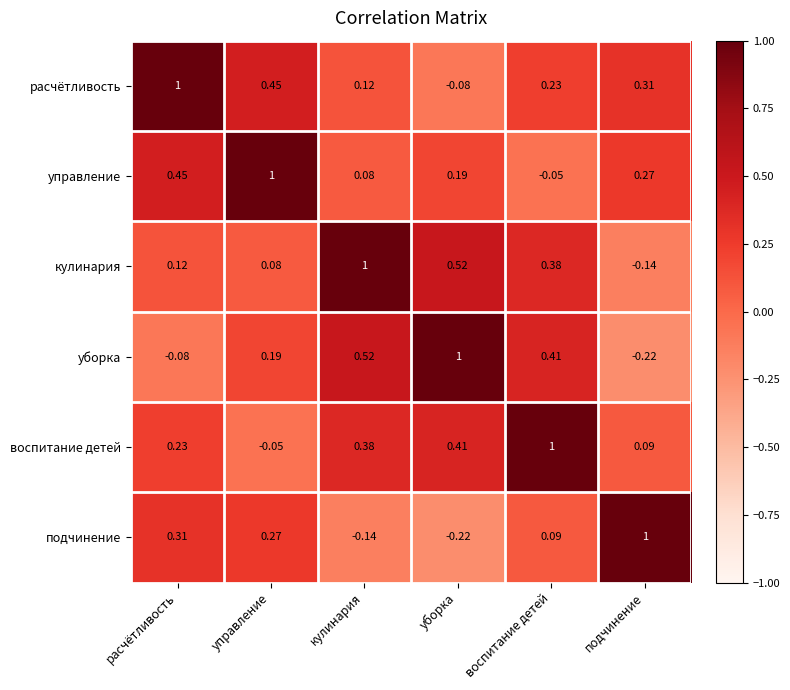

At which category is the sum across all series the highest?

воспитание детей